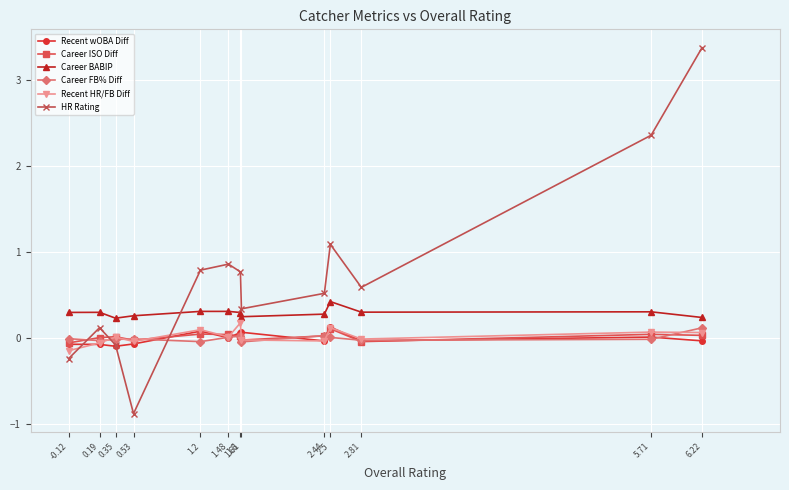

At which category is the sum across all series the highest?

6.22